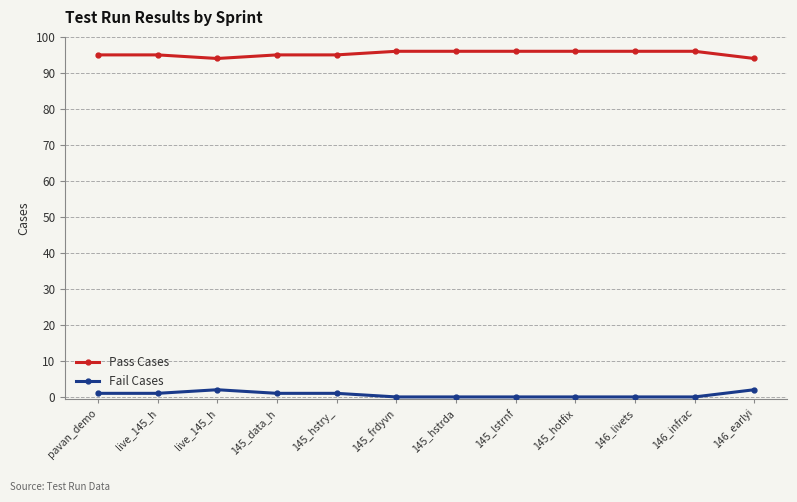

How many lines are shown in the chart?

2